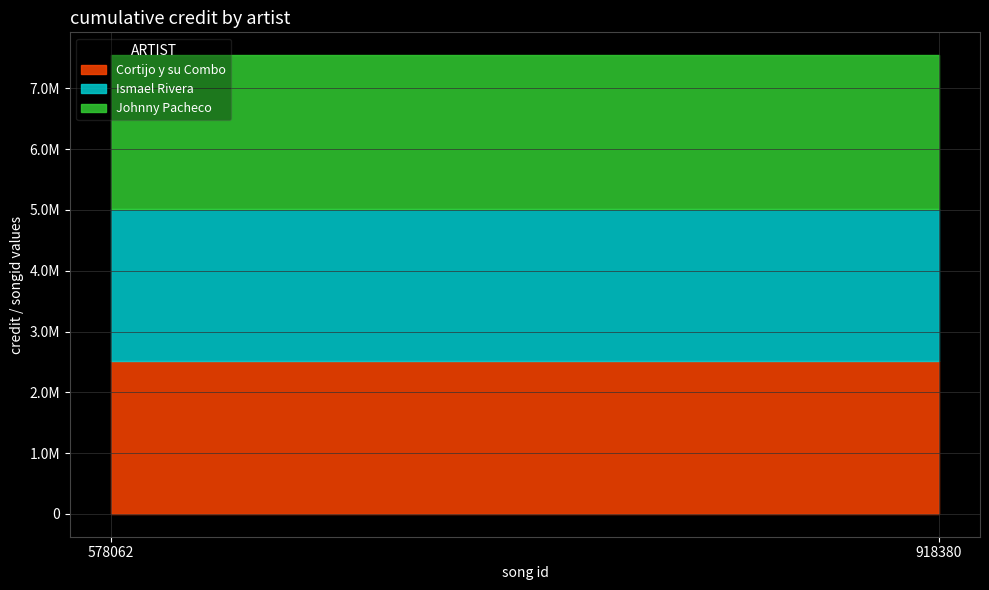

What is the value of the Cortijo y su Combo point at the 2nd from the left?

2509751